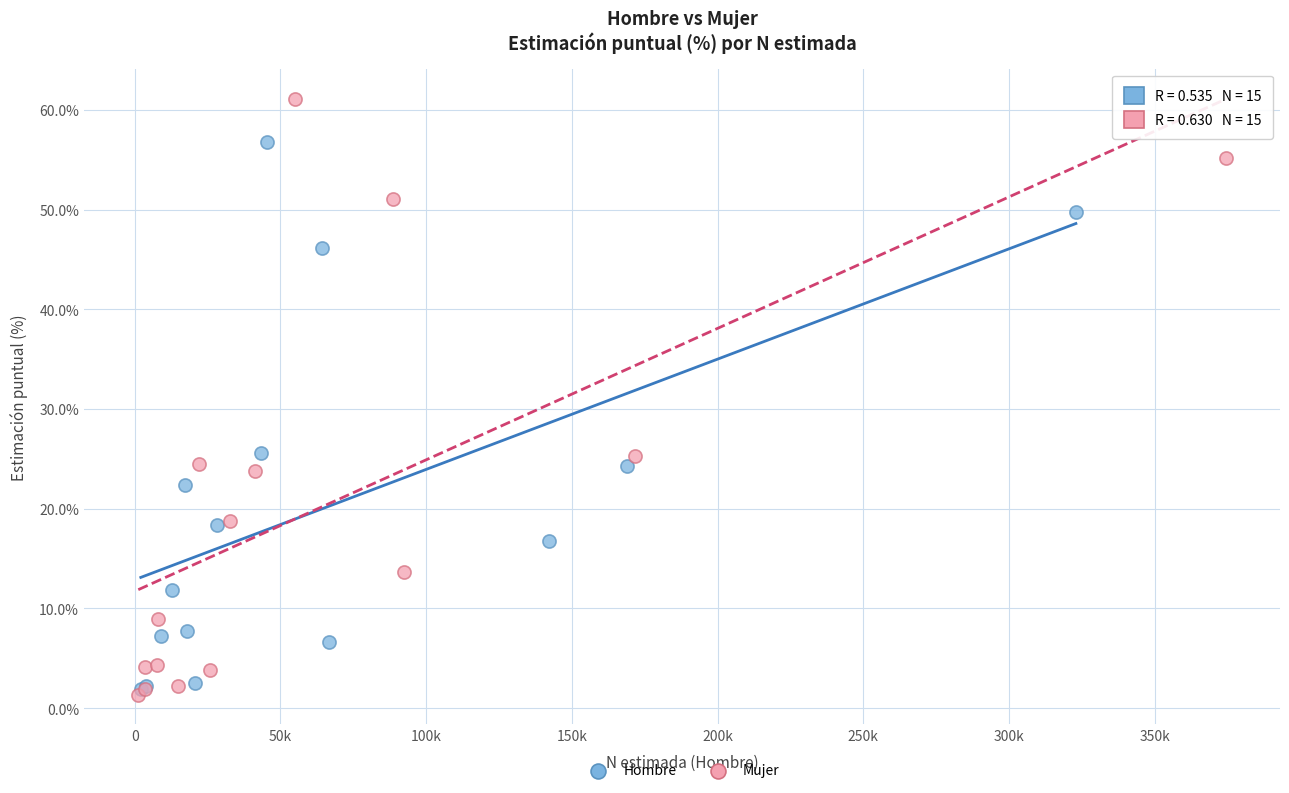

Which series has the widest spread of Y values?

Mujer